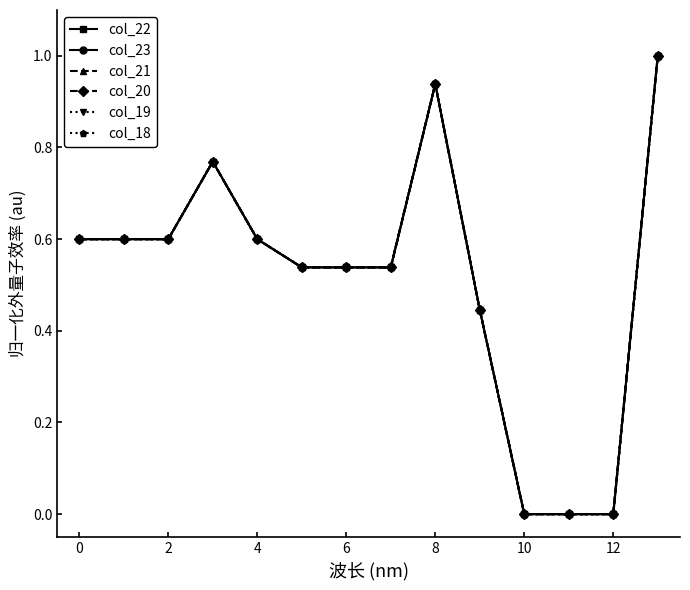

Which series has the largest range (max minus min)?

col_22